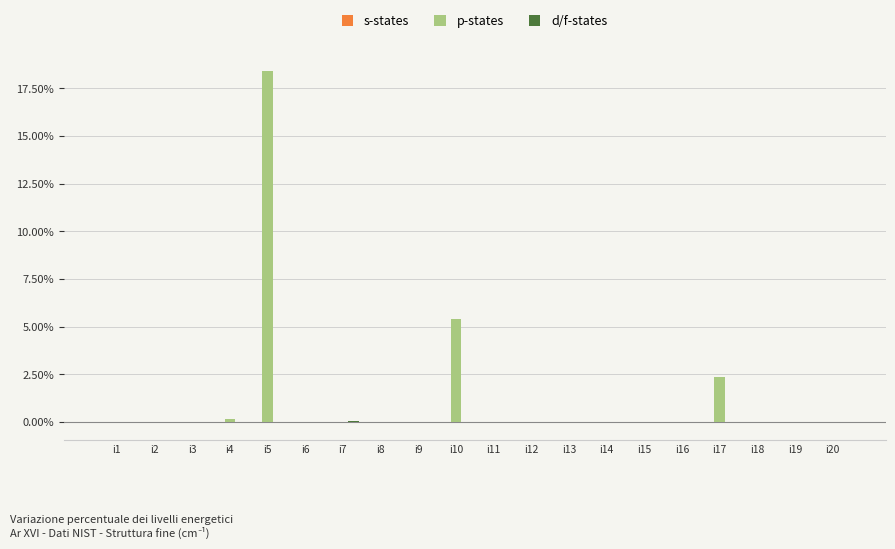

What is the difference between the p-states values at i5 and i9?

18.4